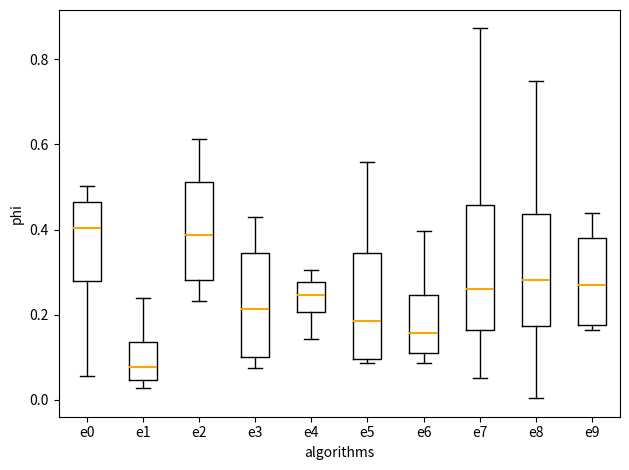

Reading left to right, transcribe this box plot: for each box, give where its median line is, the range the box spans, and where its two whiskers end, as read against the y-axis. The values are not printed on the chart, so give them approximately, as read against the axis.

e0: median 0.40, box 0.28 to 0.46, whiskers 0.06 to 0.50
e1: median 0.08, box 0.04 to 0.14, whiskers 0.02 to 0.24
e2: median 0.38, box 0.28 to 0.52, whiskers 0.24 to 0.62
e3: median 0.22, box 0.10 to 0.34, whiskers 0.08 to 0.44
e4: median 0.24, box 0.20 to 0.28, whiskers 0.14 to 0.30
e5: median 0.18, box 0.10 to 0.34, whiskers 0.08 to 0.56
e6: median 0.16, box 0.10 to 0.24, whiskers 0.08 to 0.40
e7: median 0.26, box 0.16 to 0.46, whiskers 0.06 to 0.88
e8: median 0.28, box 0.18 to 0.44, whiskers 0.00 to 0.74
e9: median 0.28, box 0.18 to 0.38, whiskers 0.16 to 0.44